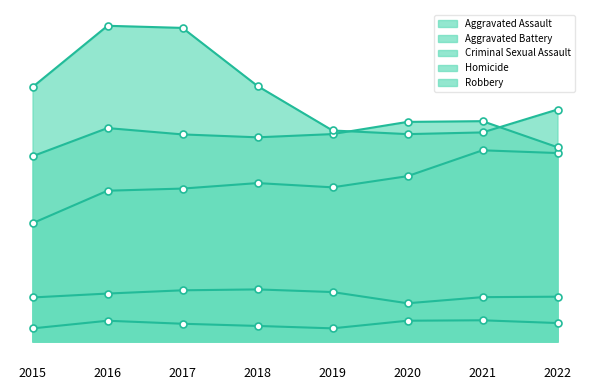

What is the total value across all series at 2015?

23300